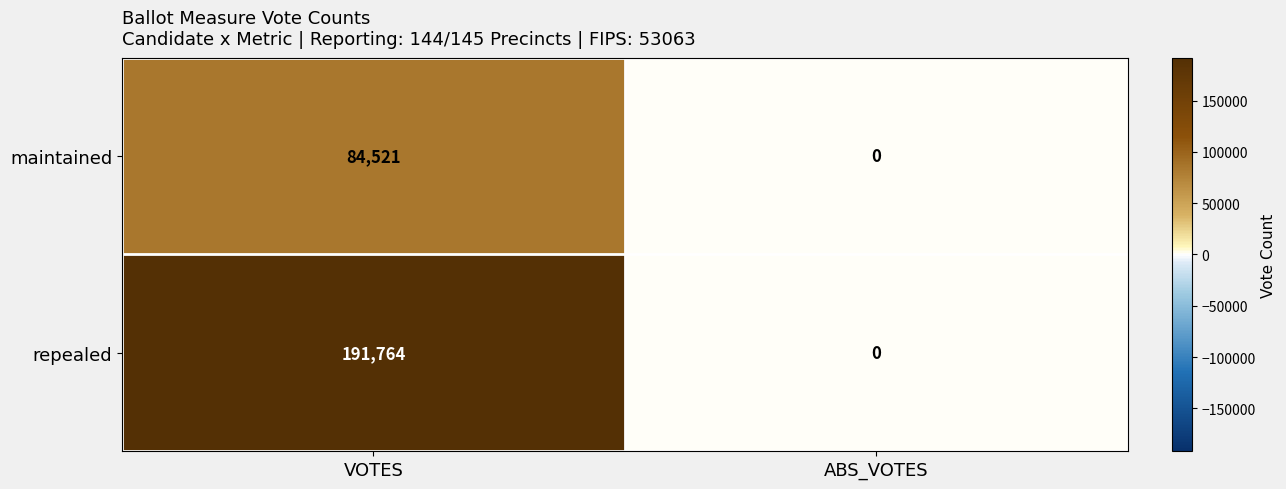

Reading left to right, list all the values displayed in this chart.

maintained: VOTES=84521	ABS_VOTES=0
repealed: VOTES=191764	ABS_VOTES=0